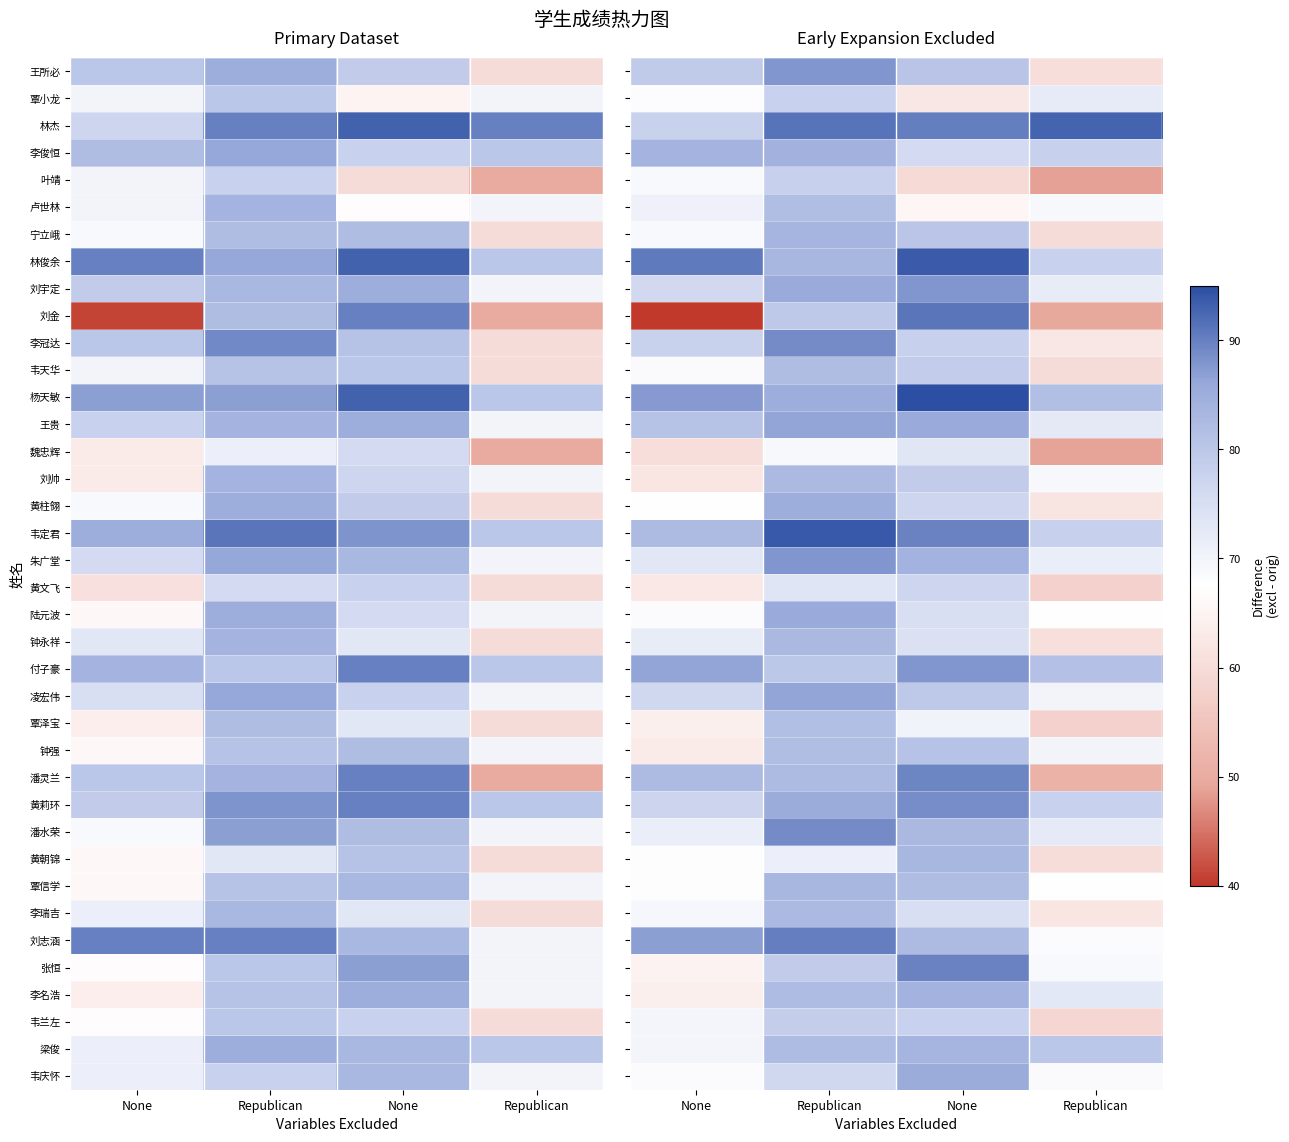

List the series in order of their peak value, lowest first.

魏忠辉, 黄文飞, 覃小龙, 叶靖, 韦兰左, 覃泽宝, 钟强, 卢世林, 韦天华, 李瑞吉, 刘帅, 钟永祥, 黄朝锦, 覃信学, 梁俊, 宁立峨, 李名浩, 李俊恒, 黄柱翎, 韦庆怀, 陆元波, 凌宏伟, 王贵, 王所必, 付子豪, 刘宇定, 朱广堂, 黄莉环, 潘水荣, 李冠达, 潘灵兰, 张恒, 刘志涵, 刘金, 林杰, 林俊余, 韦定君, 杨天敏